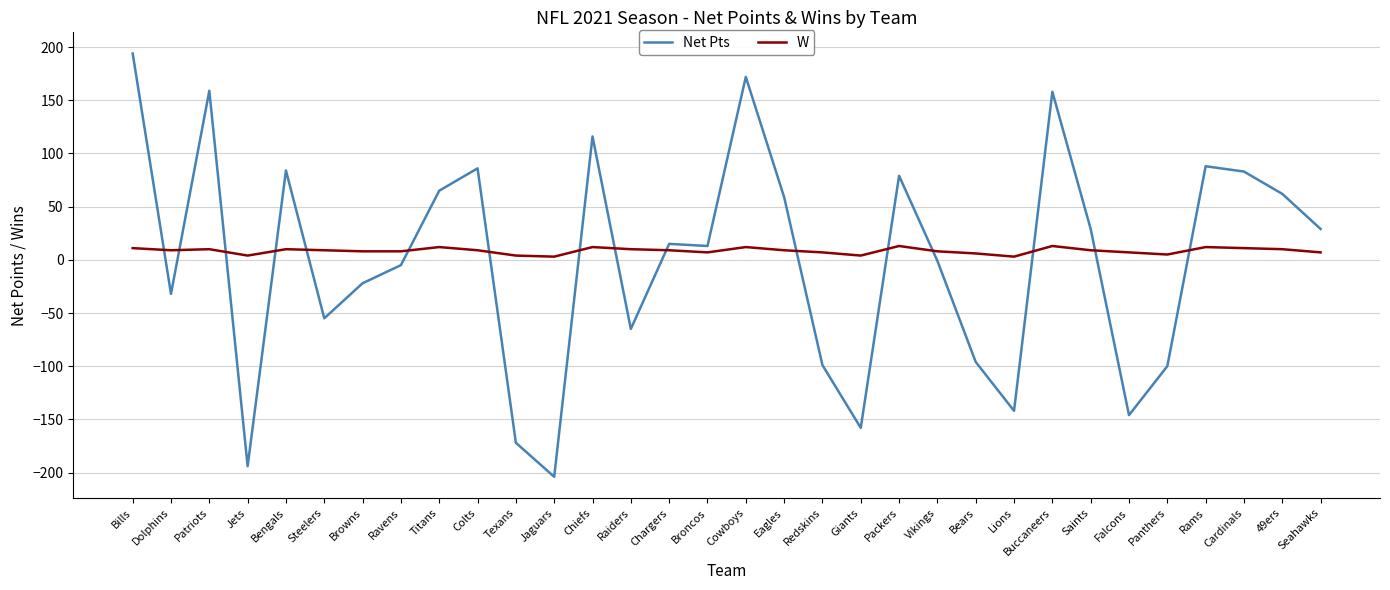

What position from the left is Buccaneers?

25